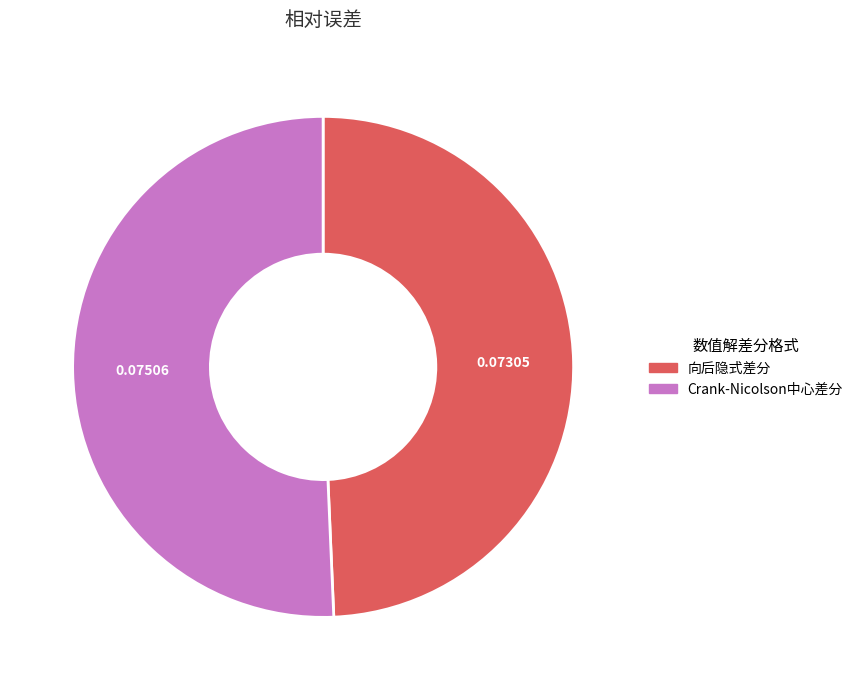

Rank the categories by value from highest to lowest.

Crank-Nicolson中心差分, 向后隐式差分